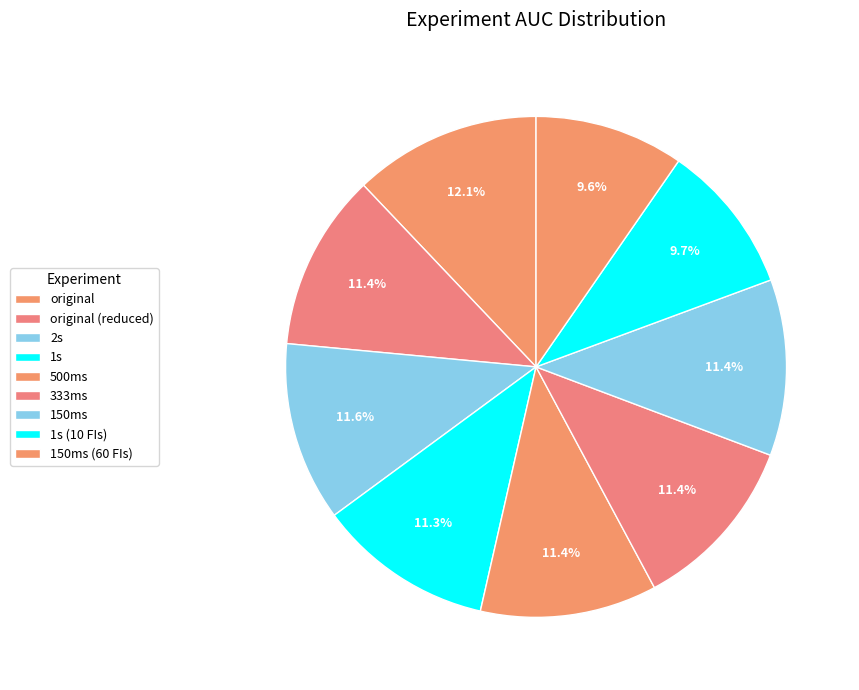

Count the number of slices in the pie.

9